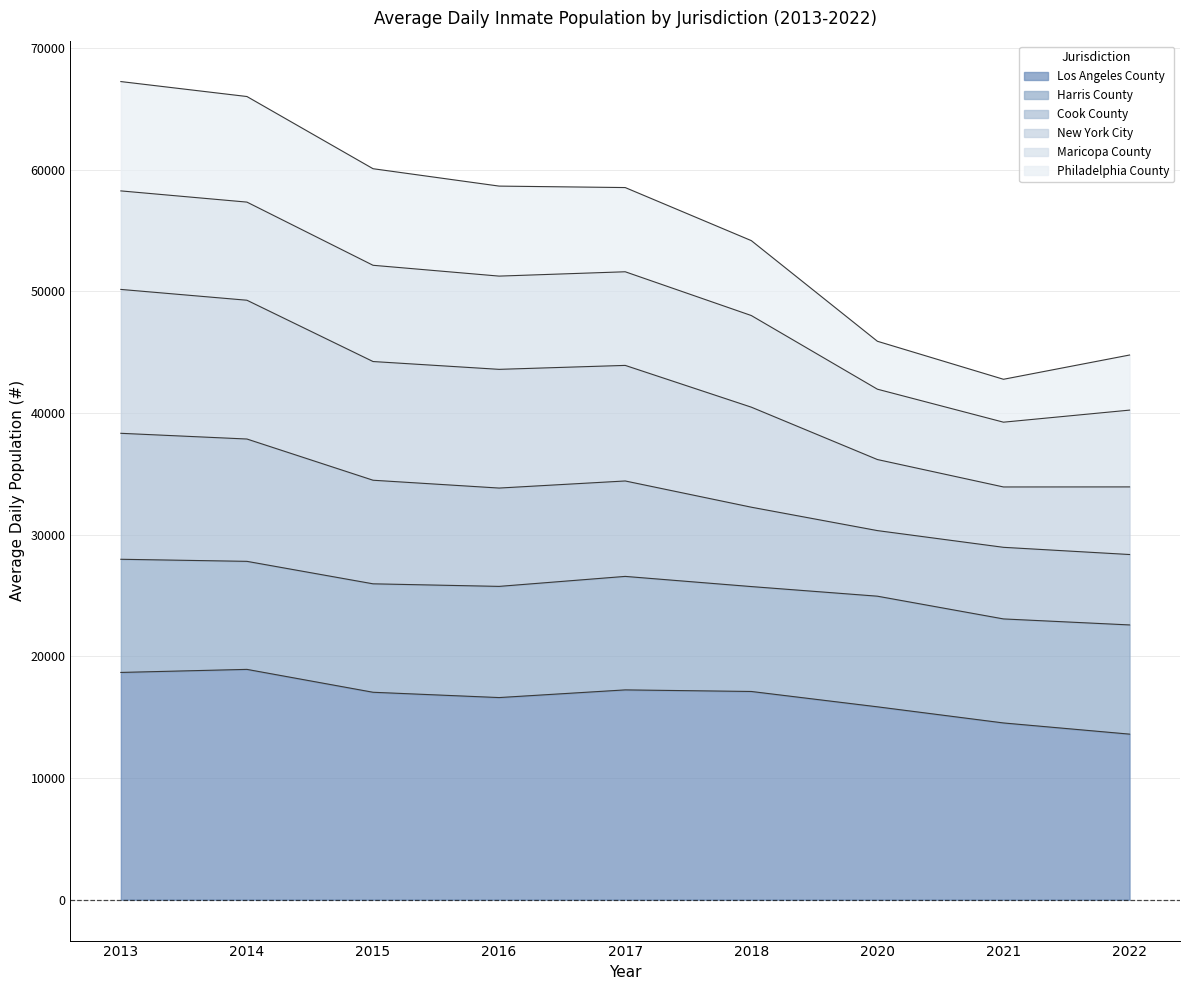

True or false: Los Angeles County and Philadelphia County intersect in this chart.

False